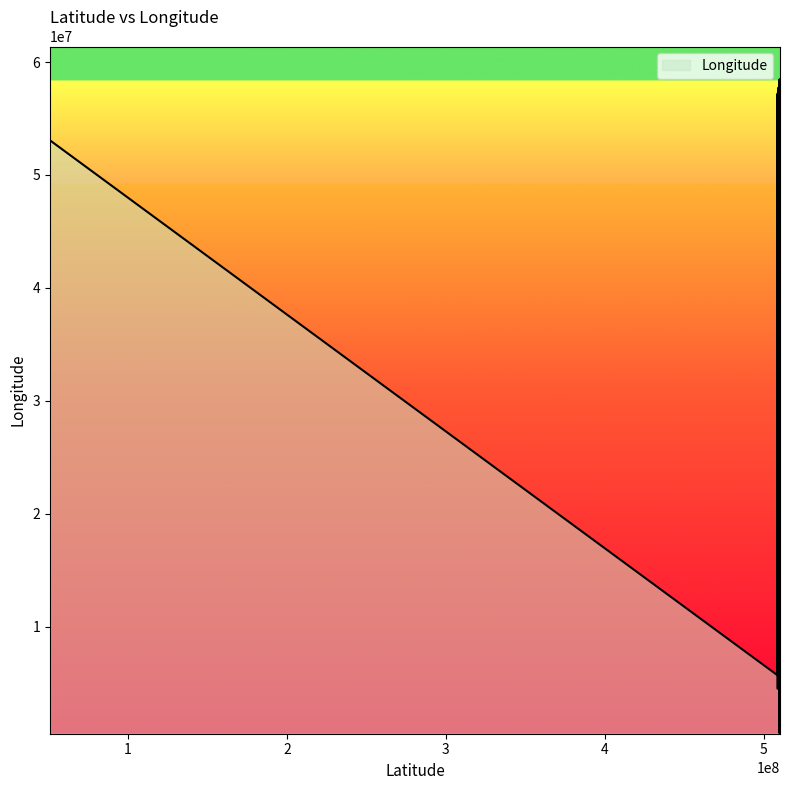

What is the difference between the maximum and minimum values?

57868884